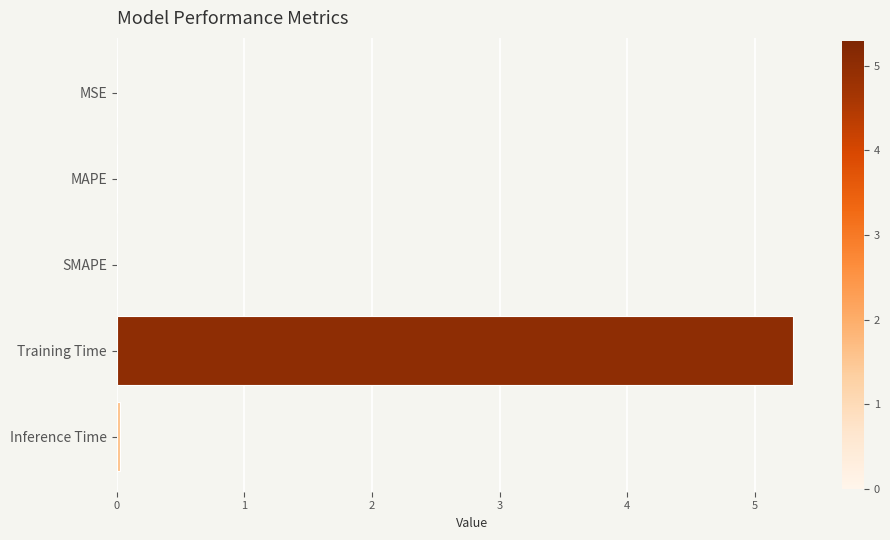

The value at Training Time is 8.1. True or false?

False